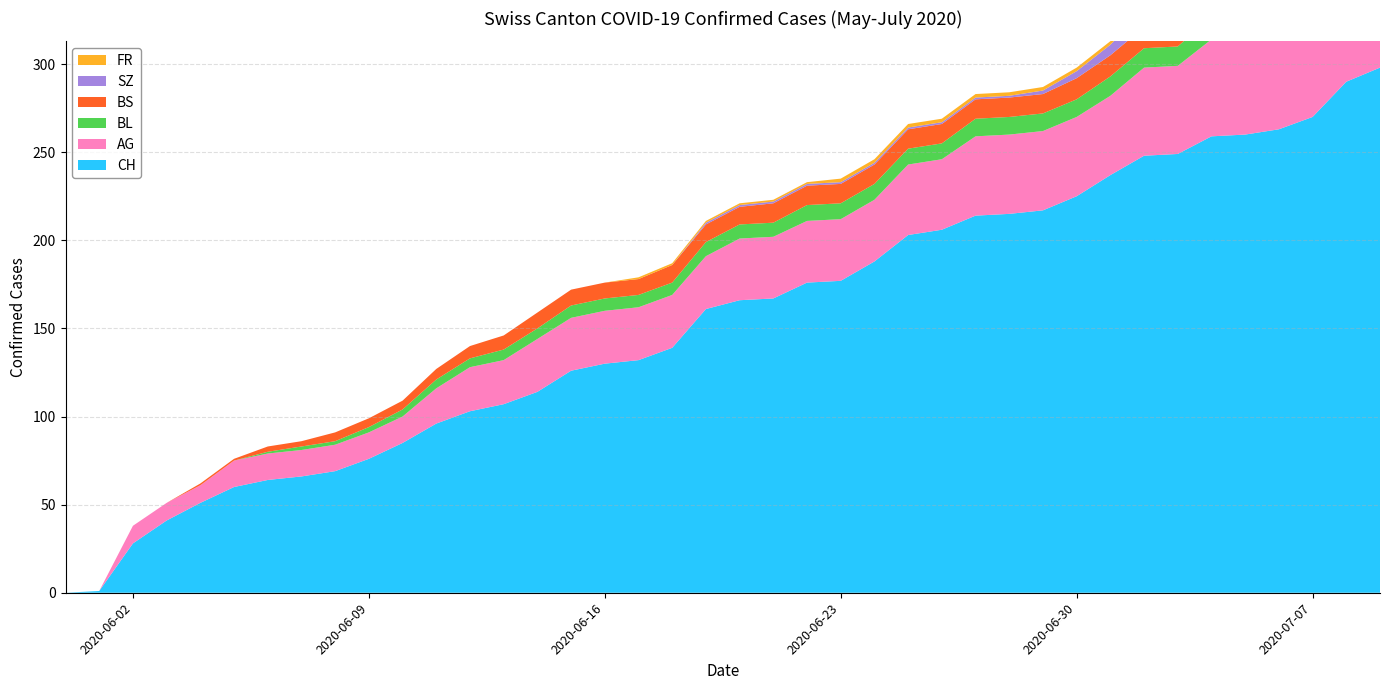

Reading left to right, extract all data points from this chart.

CH: 0	1	28	41	51	60	64	66	69	76	85	96	103	107	114	126	130	132	139	161	166	167	176	177	188	203	206	214	215	217	225	237	248	249	259	260	263	270	290	298
AG: 0	0	10	10	10	15	15	15	15	15	15	20	25	25	30	30	30	30	30	30	35	35	35	35	35	40	40	45	45	45	45	45	50	50	55	55	55	55	60	65
BL: 0	0	0	0	0	0	1	2	2	3	4	5	5	6	6	7	7	7	7	8	8	8	9	9	9	9	9	10	10	10	10	11	11	11	13	14	16	18	19	20
BS: 0	0	0	0	1	1	3	3	5	5	5	6	7	8	9	9	9	9	10	10	10	11	11	11	11	11	11	11	11	11	12	12	12	12	12	12	12	12	12	12
SZ: 0	0	0	0	0	0	0	0	0	0	0	0	0	0	0	0	0	0	0	1	1	1	1	1	1	1	1	1	1	2	4	6	9	9	9	9	9	9	17	17
FR: 0	0	0	0	0	0	0	0	0	0	0	0	0	0	0	0	0	1	1	1	1	1	1	2	2	2	2	2	2	2	2	2	2	2	2	2	2	2	2	2